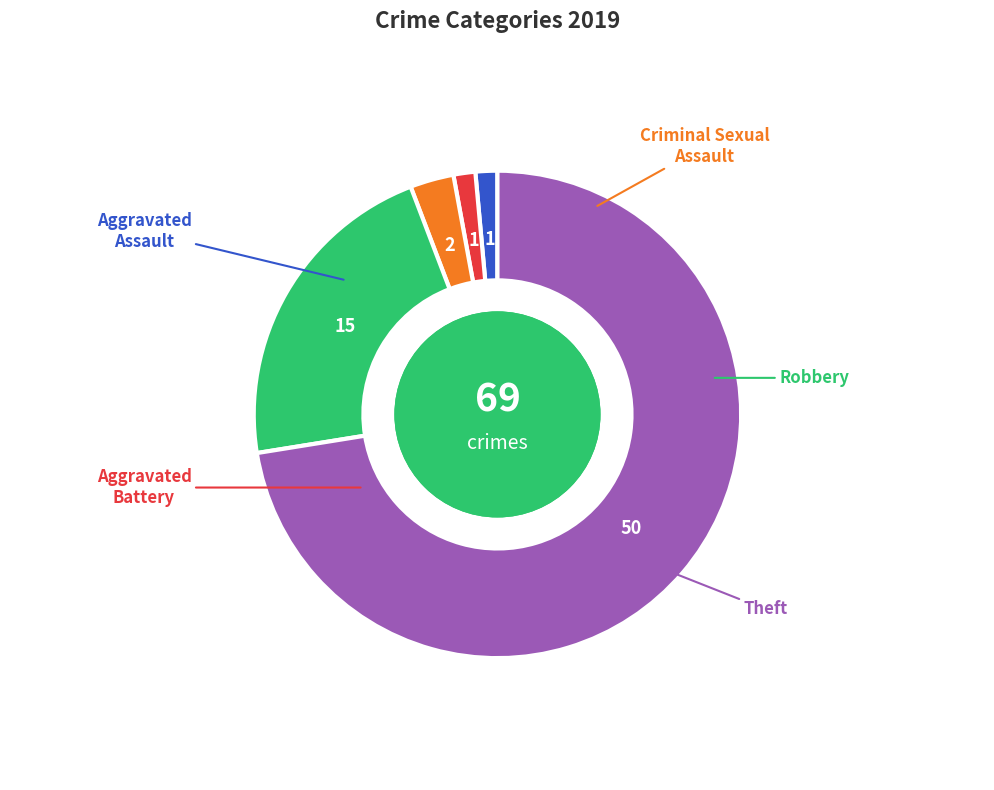

How many segments does this pie chart have?

5